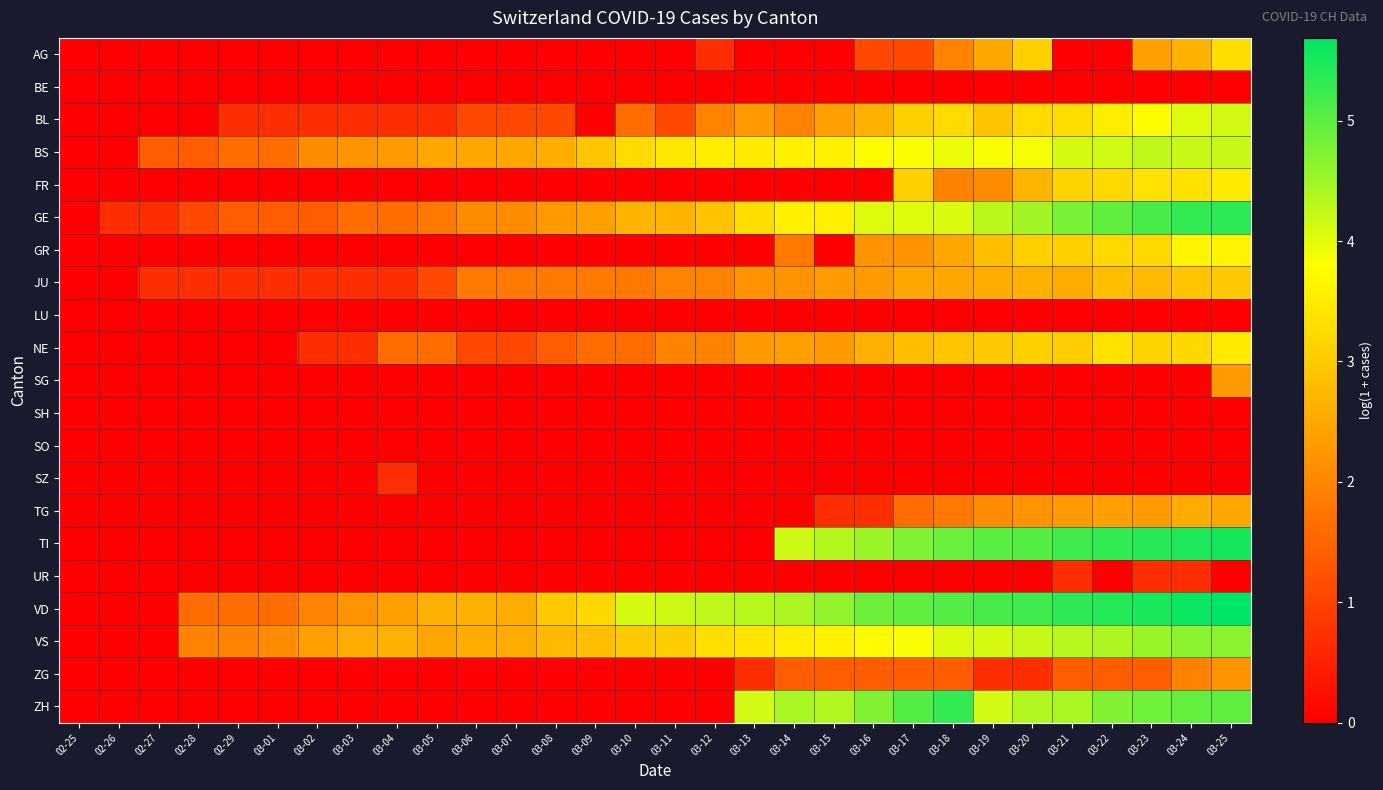

List the series in order of their peak value, highest first.

VD, TI, GE, ZH, VS, BS, BL, GR, FR, NE, AG, JU, TG, SG, ZG, SZ, UR, BE, LU, SH, SO